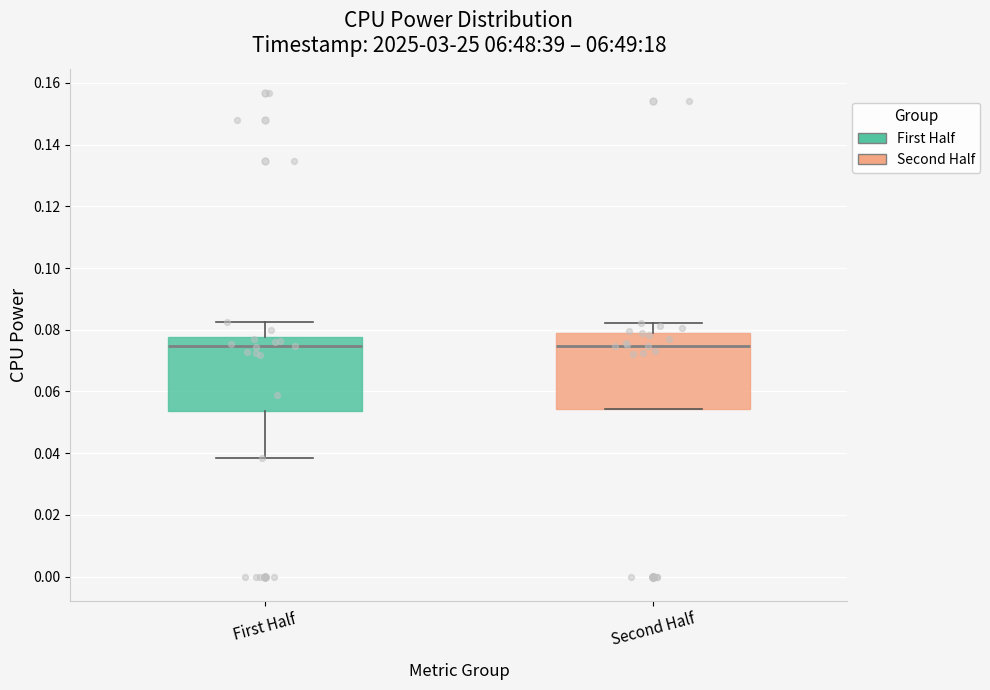

Reading left to right, transcribe this box plot: for each box, give where its median line is, the range the box spans, and where its two whiskers end, as read against the y-axis. The values are not printed on the chart, so give them approximately, as read against the axis.

First Half: median 0.074, box 0.054 to 0.078, whiskers 0.038 to 0.082
Second Half: median 0.074, box 0.054 to 0.080, whiskers 0.054 to 0.082